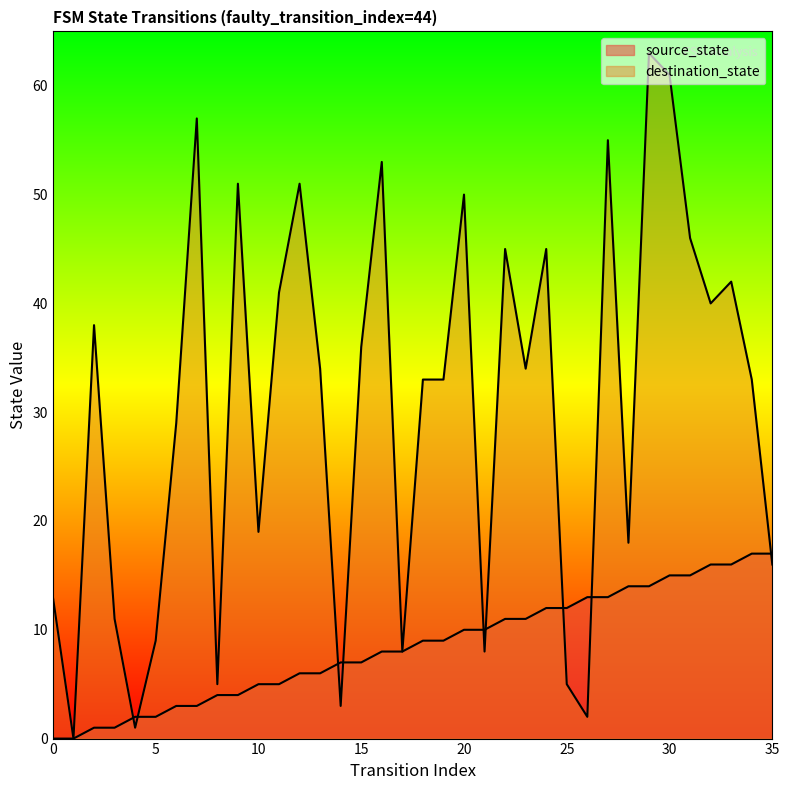

Reading left to right, list all the values displayed in this chart.

source_state: 0=0	1=0	2=1	3=1	4=2	5=2	6=3	7=3	8=4	9=4	10=5	11=5	12=6	13=6	14=7	15=7	16=8	17=8	18=9	19=9	20=10	21=10	22=11	23=11	24=12	25=12	26=13	27=13	28=14	29=14	30=15	31=15	32=16	33=16	34=17	35=17
destination_state: 0=13	1=0	2=38	3=11	4=1	5=9	6=29	7=57	8=5	9=51	10=19	11=41	12=51	13=34	14=3	15=36	16=53	17=8	18=33	19=33	20=50	21=8	22=45	23=34	24=45	25=5	26=2	27=55	28=18	29=63	30=61	31=46	32=40	33=42	34=33	35=16